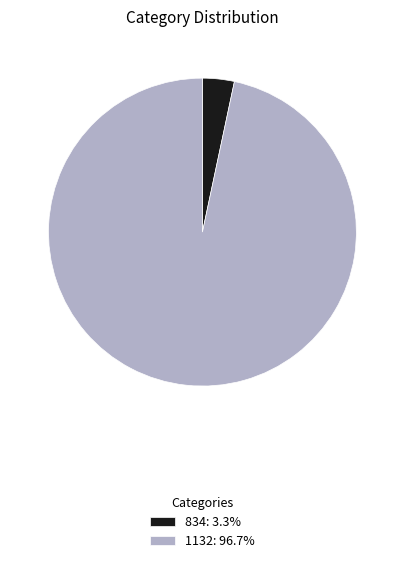

Which has a higher value, 1132 or 834?

1132